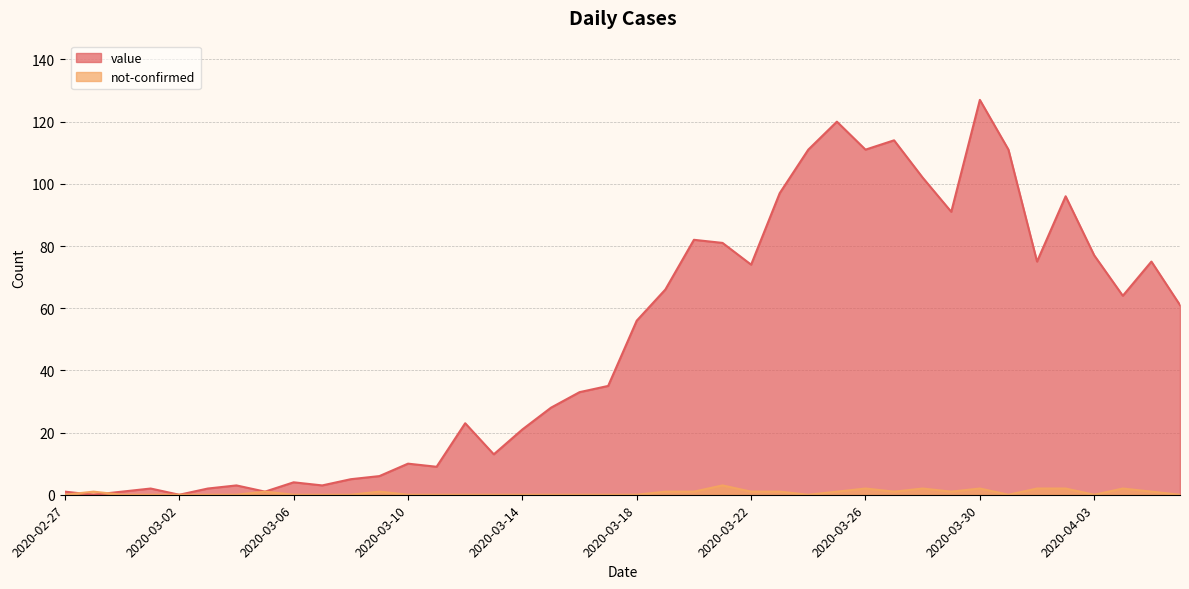

After their last crossing, which series has the higher values: value or not-confirmed?

value